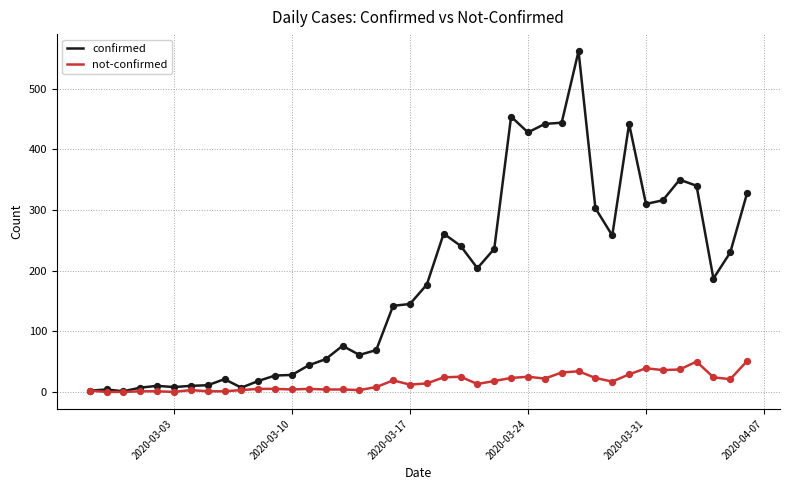

At how many categories does at least one series exceed 433?

5